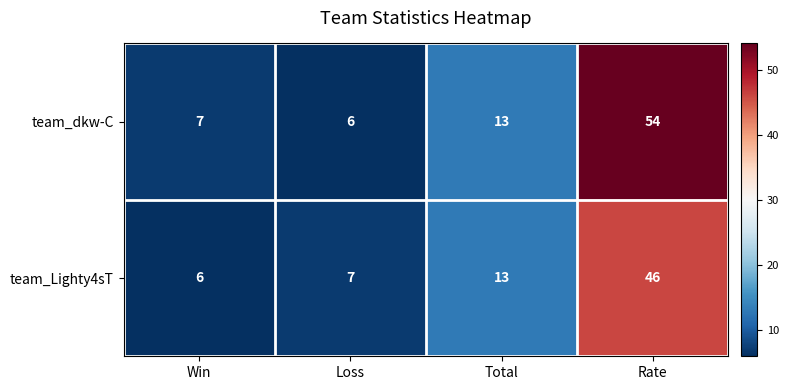

List the series in order of their overall mean, highest first.

team_dkw-C, team_Lighty4sT